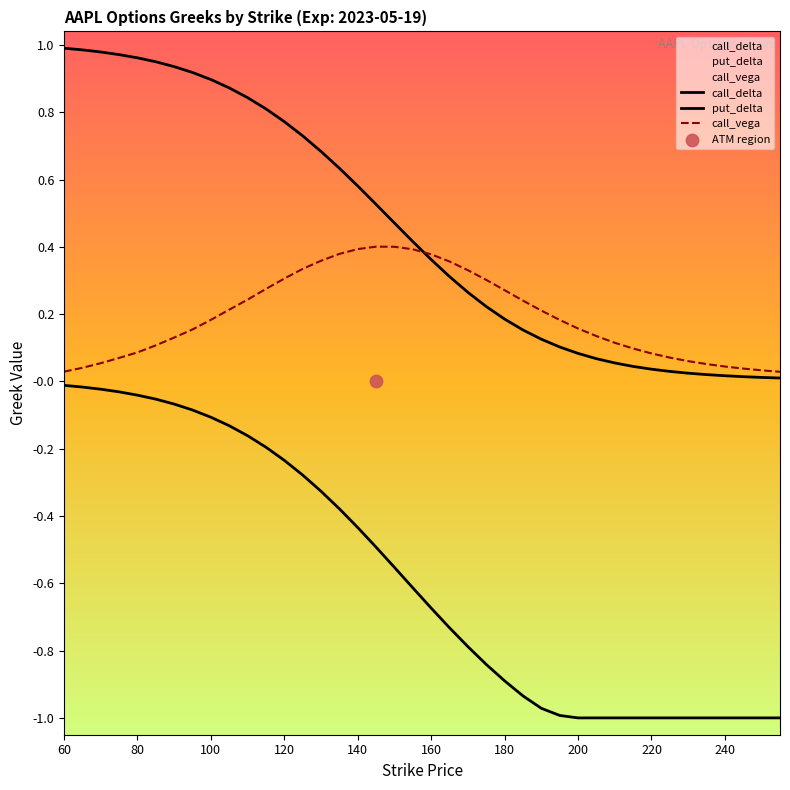

Is the value of call_delta at 15 greater than the value of put_delta at 39?

Yes